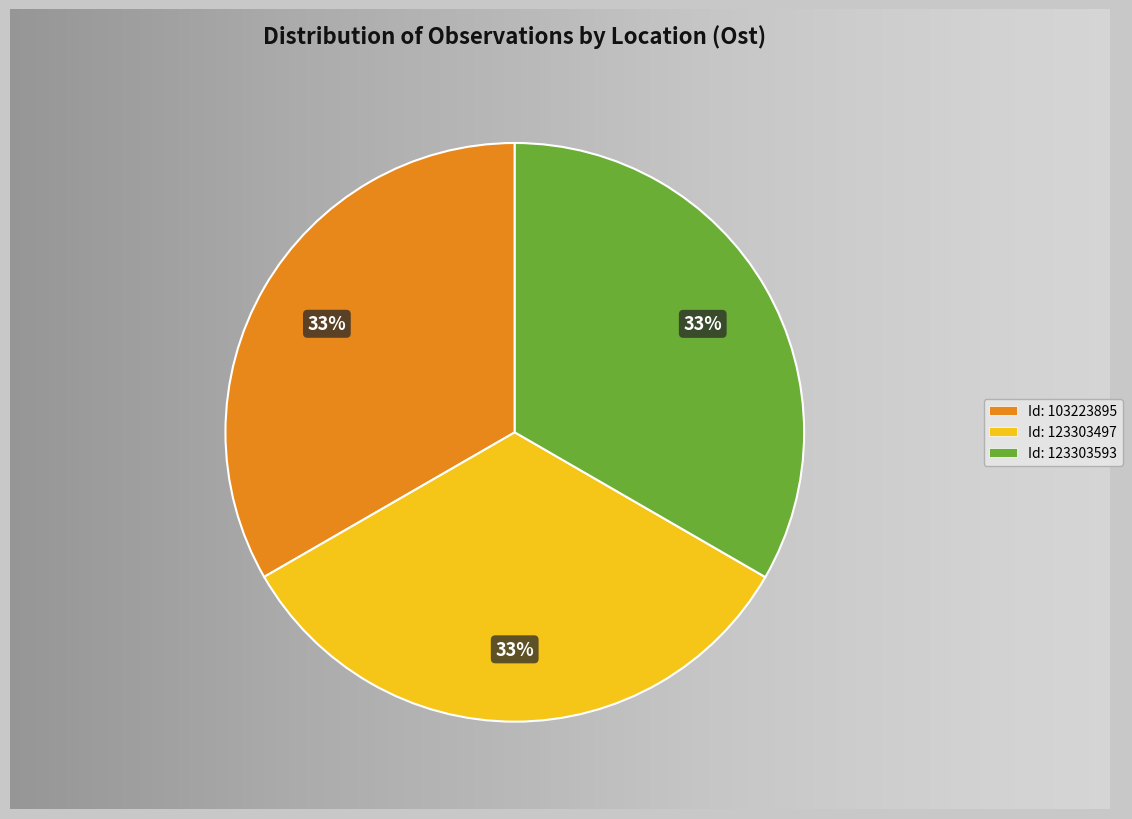

Count the number of slices in the pie.

3